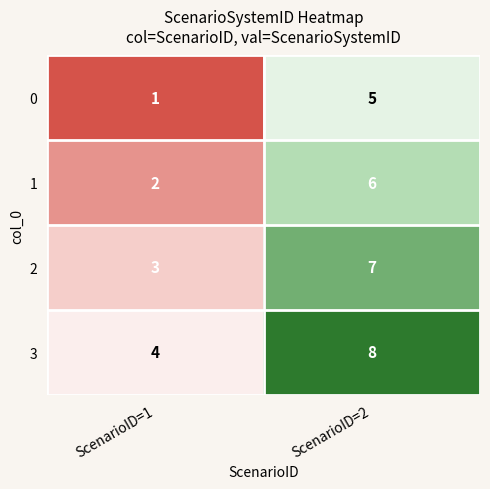

What is the maximum value for 3?

8